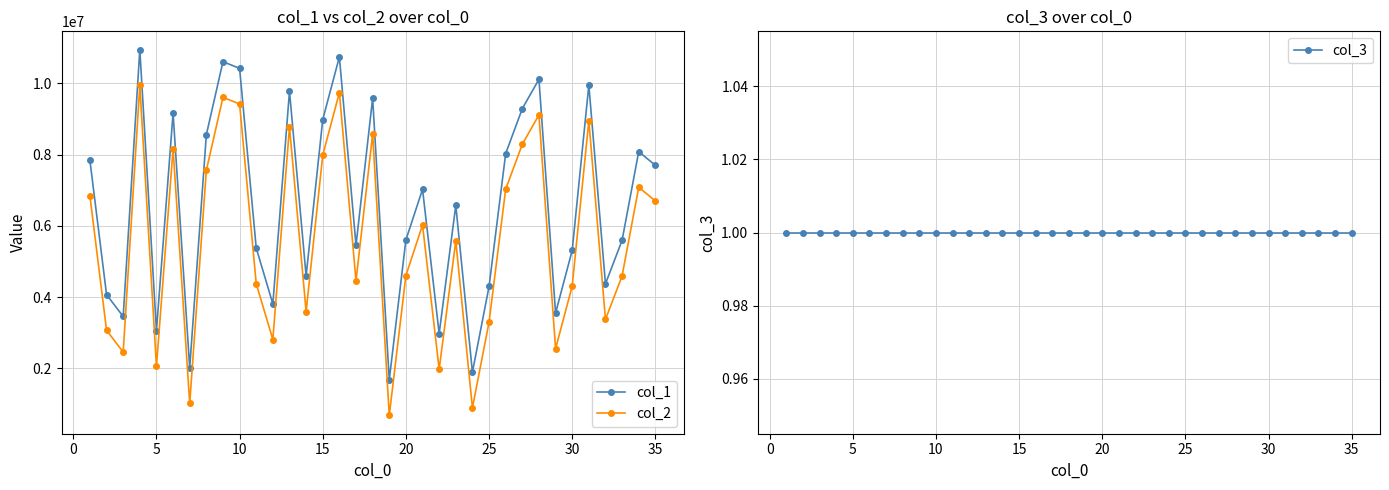

What is the minimum value for col_2?

681714